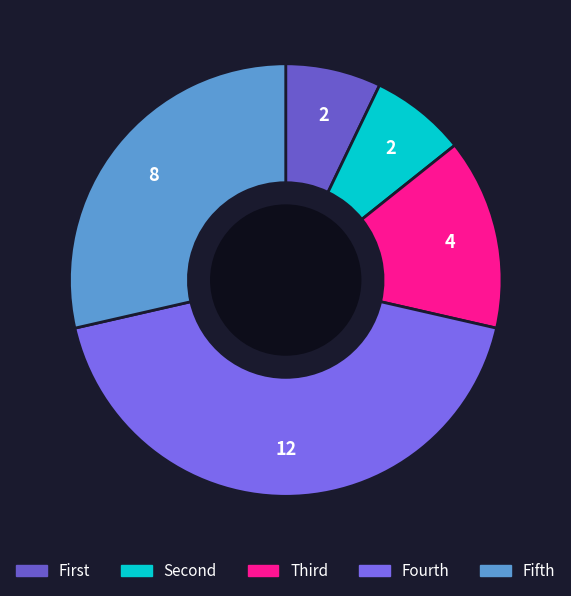

To the nearest percent, what is the average slice percentage?

20%